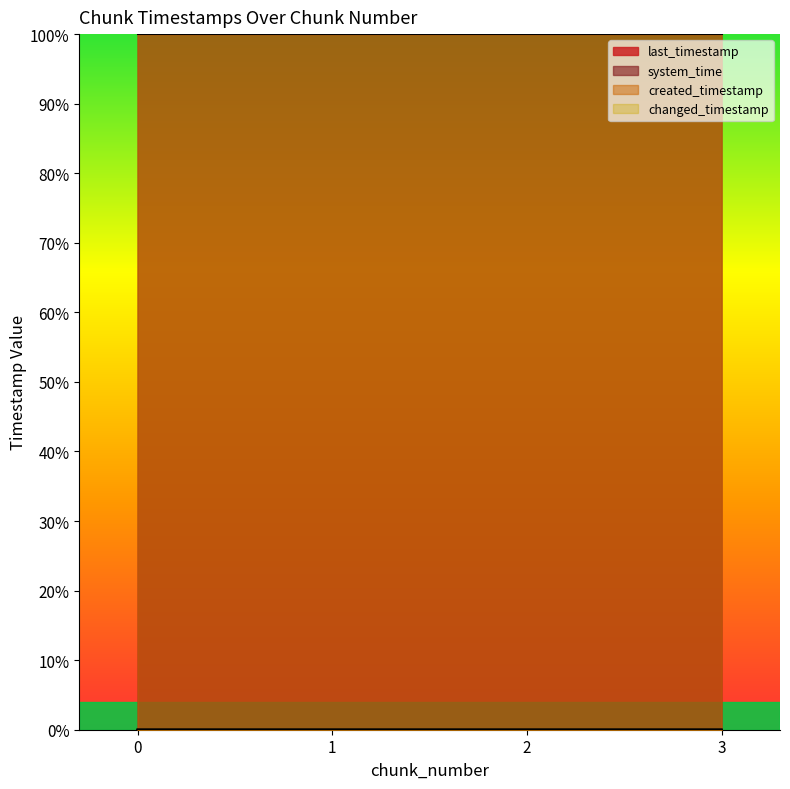

At which category is the sum across all series the highest?

3